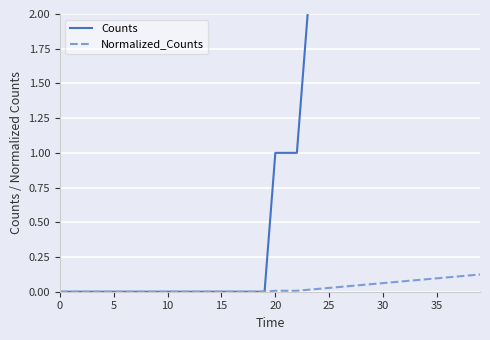

Count the number of data series in this chart.

2